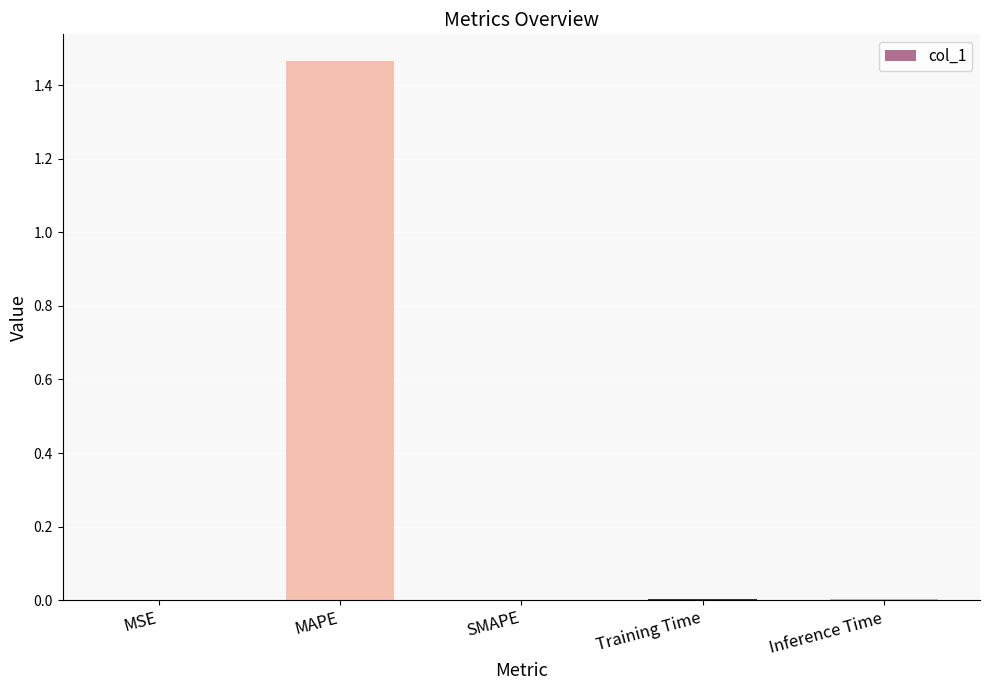

Which label corresponds to the largest value in the chart?

MAPE